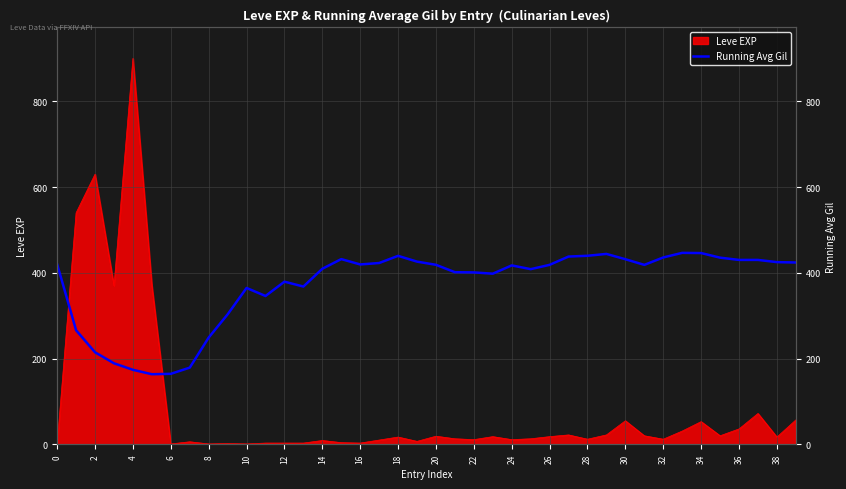

Between 28 and 18, which is larger?

28